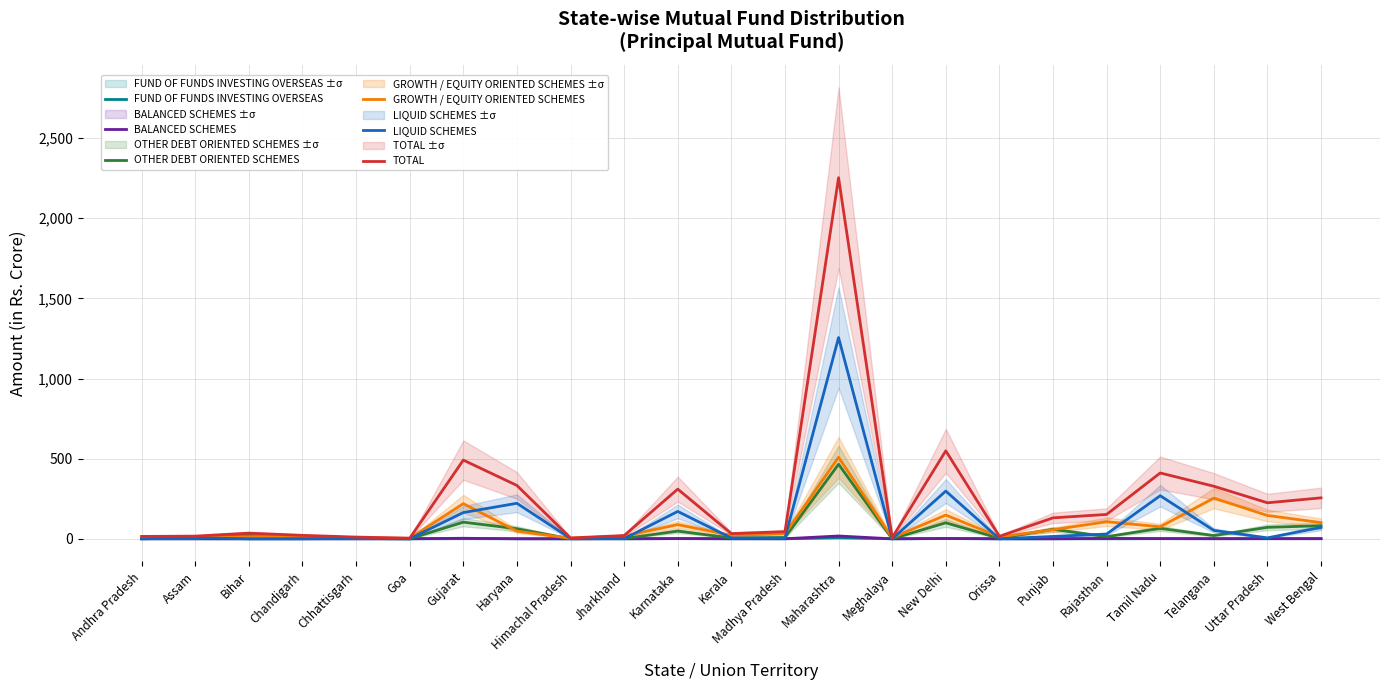

Is it true that TOTAL equals 147.1 at West Bengal?

False